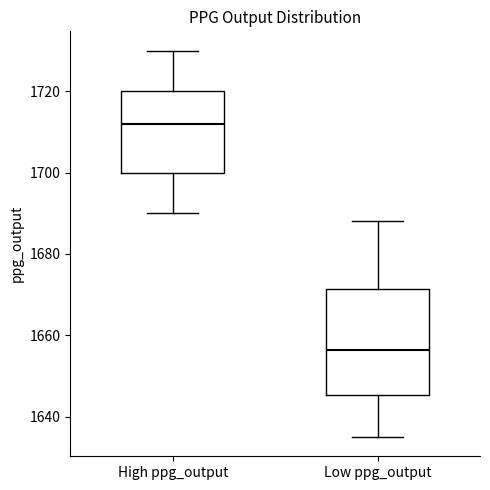

Where is the lower edge of the box for Low ppg_output on the y-axis? The values are not printed on the chart, so give them approximately, as read against the axis.

1646